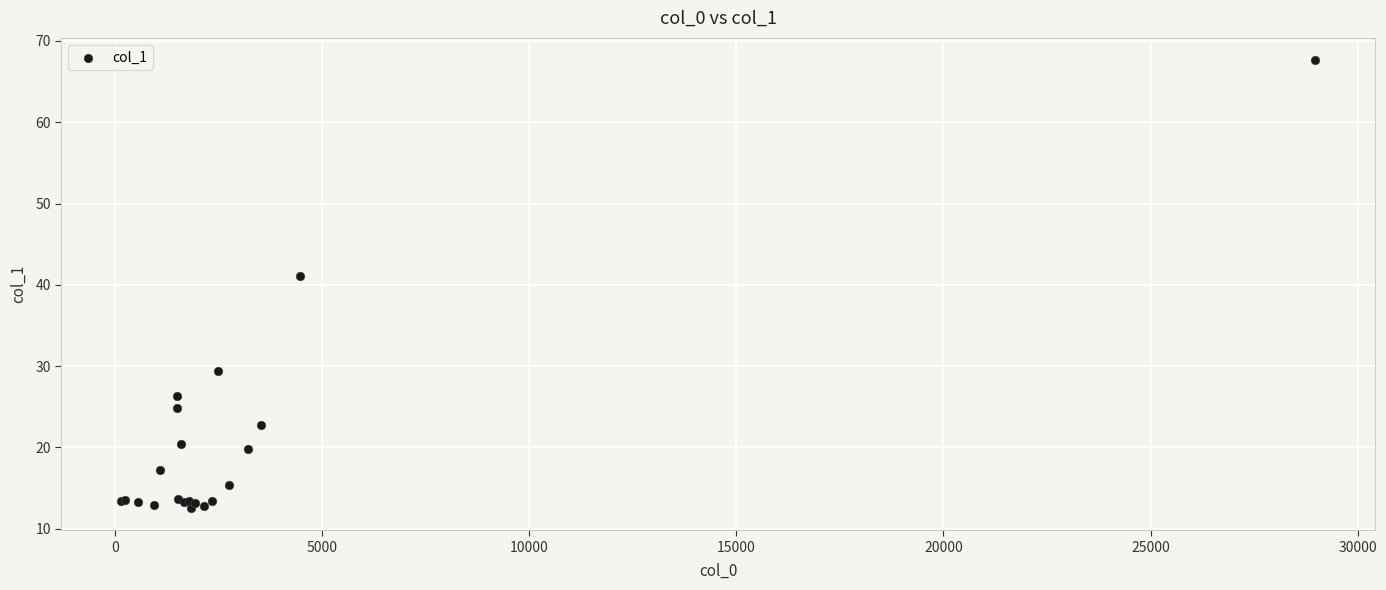

What Y value in the scatter plot is closest to 40?

41.1